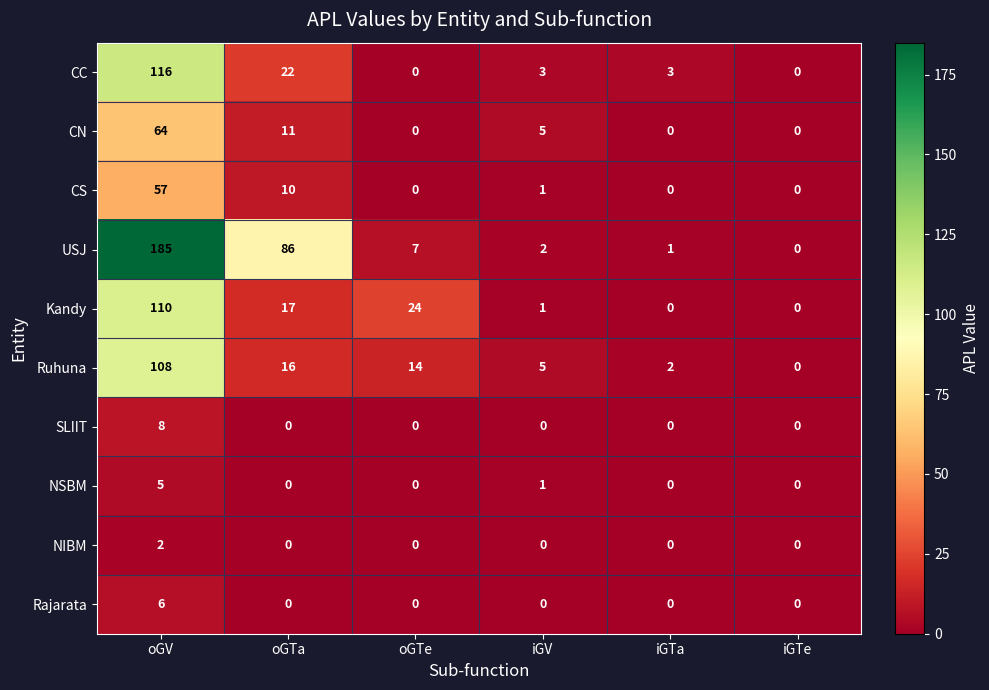

Count the Rajarata values in the range 0 to 1.

5